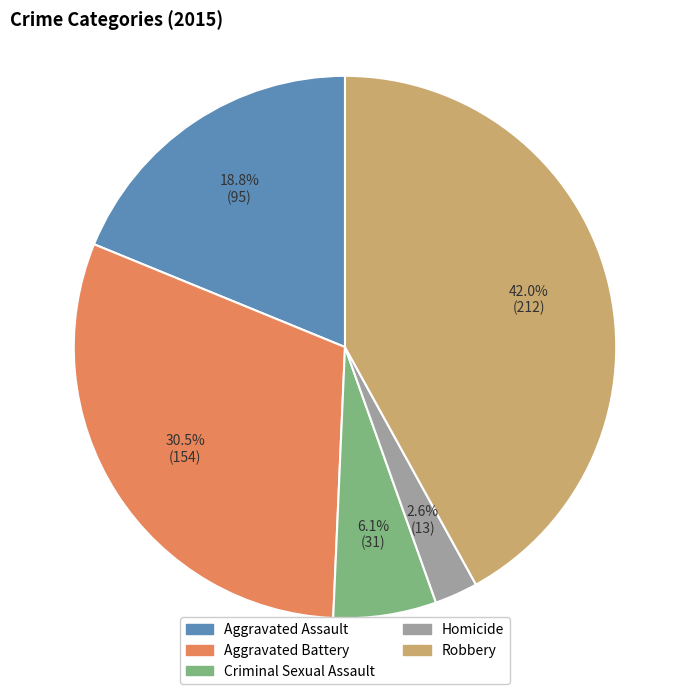

To the nearest percent, what portion does Robbery represent?

42%